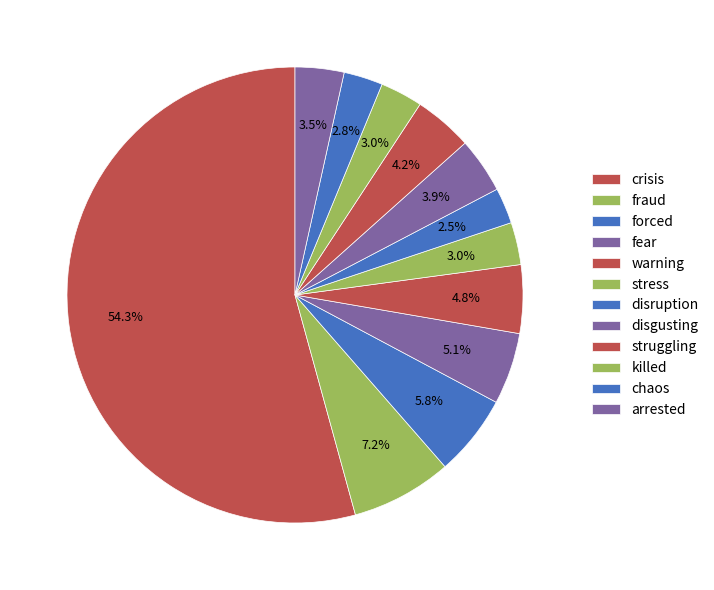

Count the number of slices in the pie.

12